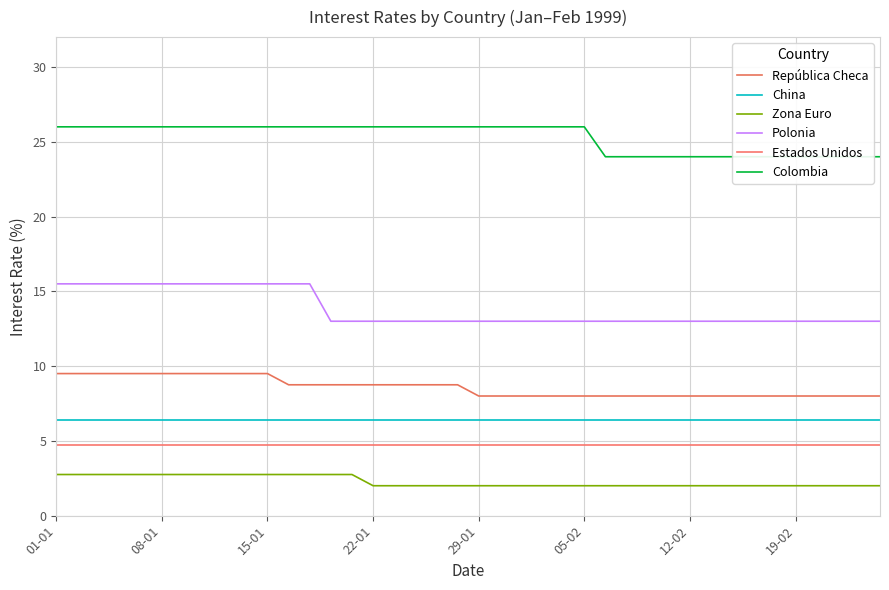

How many lines are shown in the chart?

6